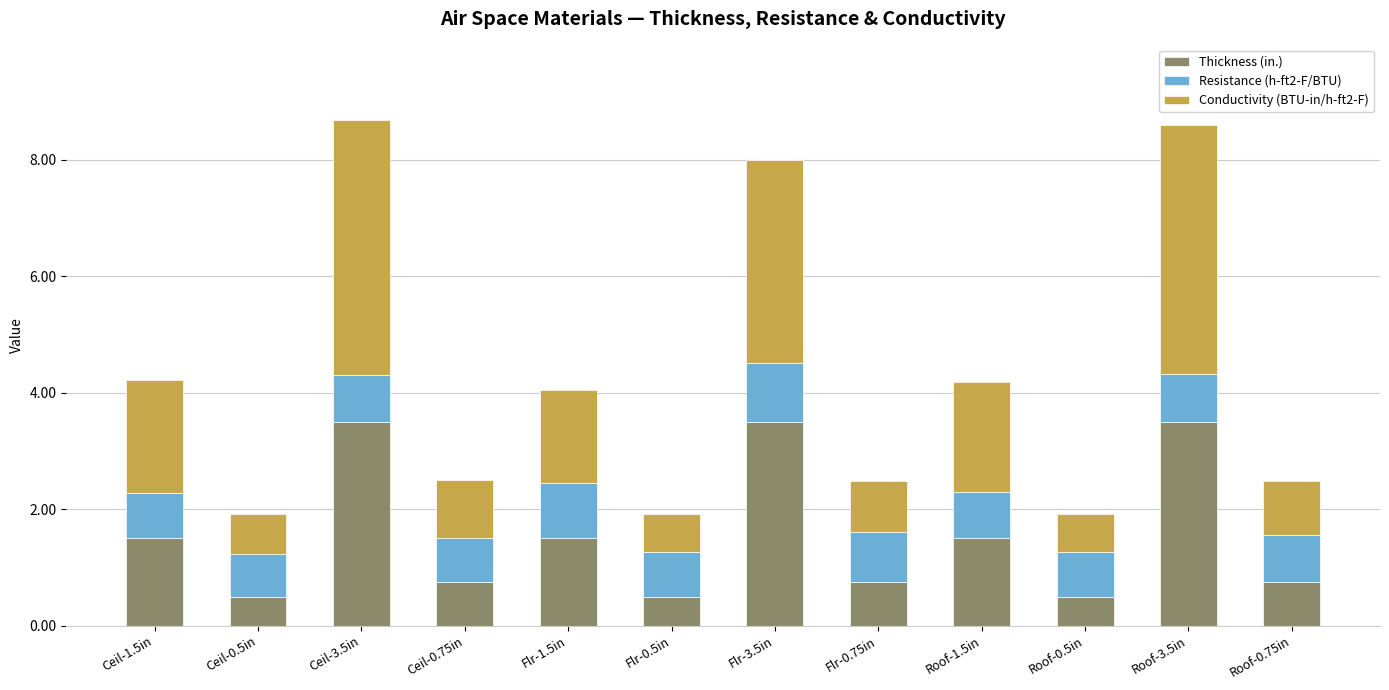

What is the minimum value for Thickness (in.)?

0.5